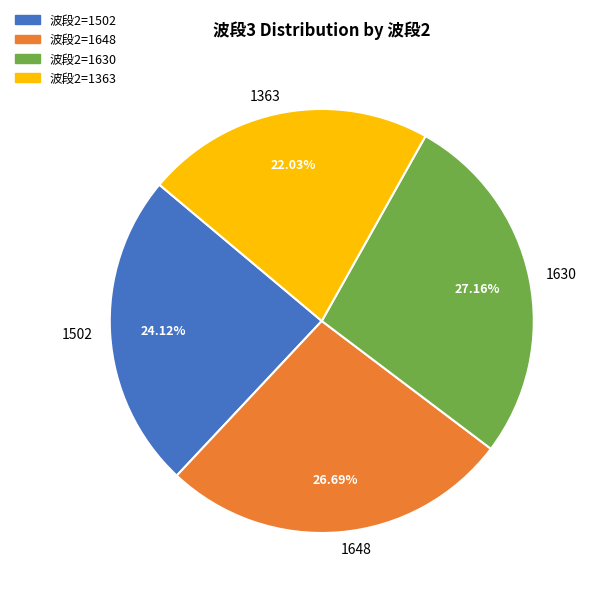

True or false: 1648 accounts for 27% of the total.

True